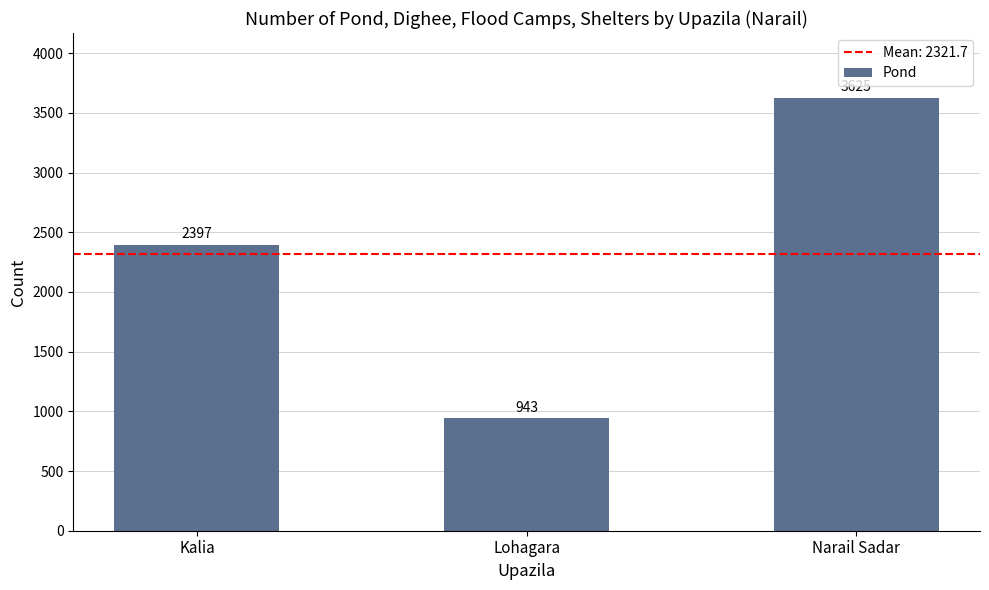

Reading left to right, extract all data points from this chart.

2397	943	3625